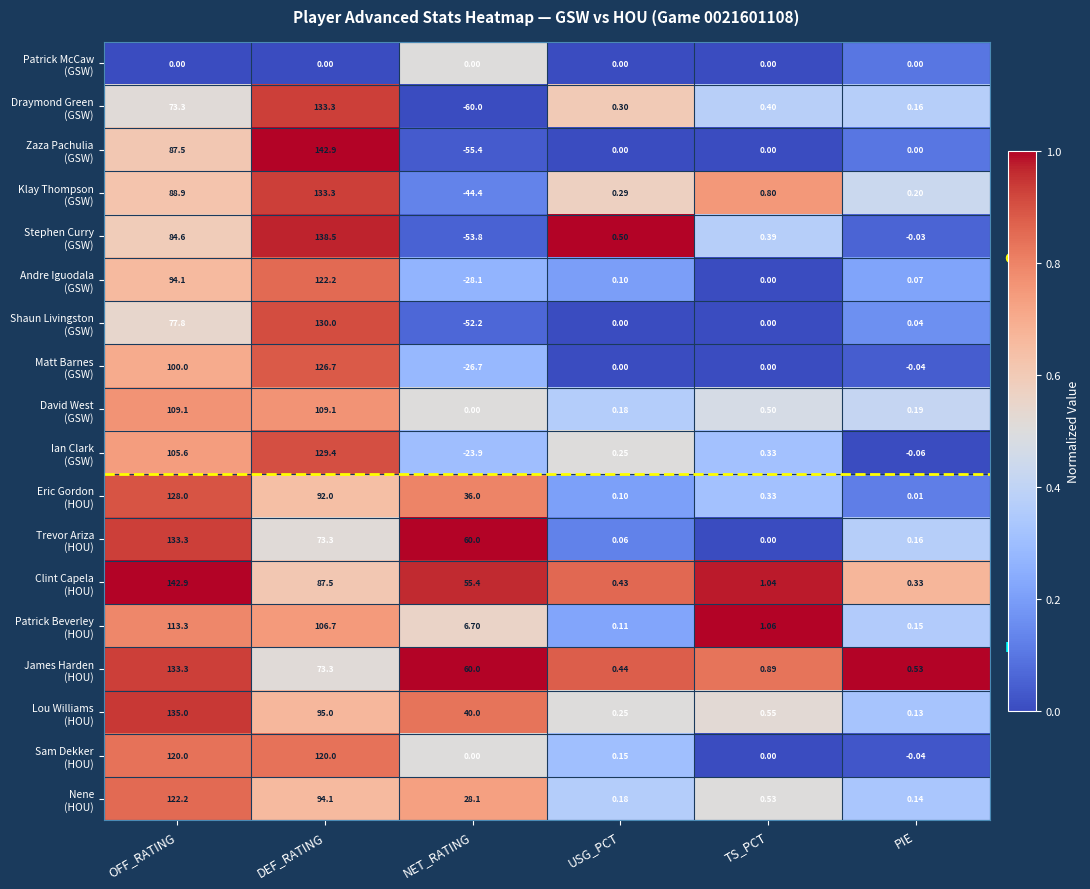

Which label corresponds to the smallest value in the chart?

NET_RATING